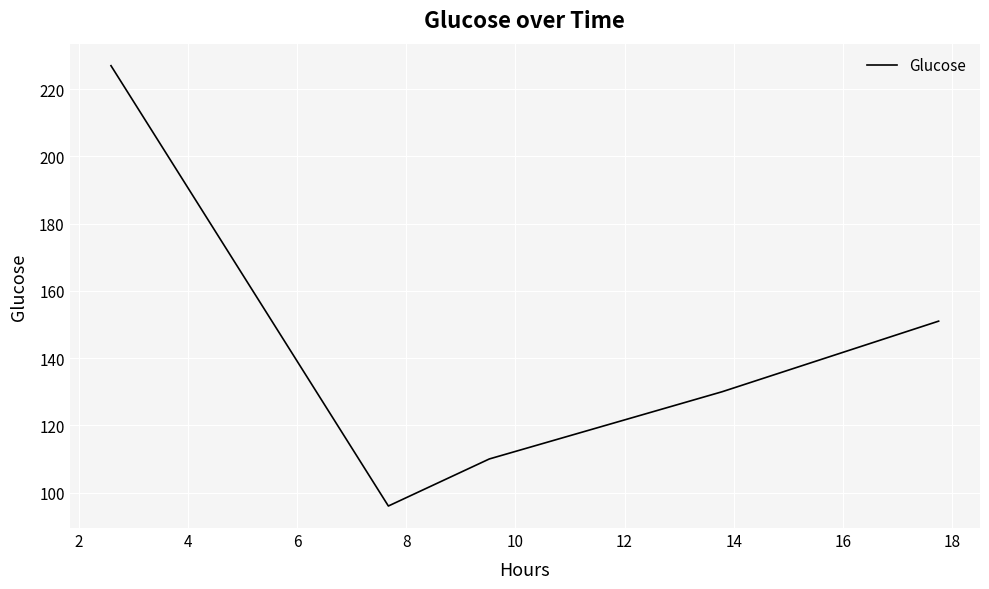

Is this an area chart (filled region under the line)?

No